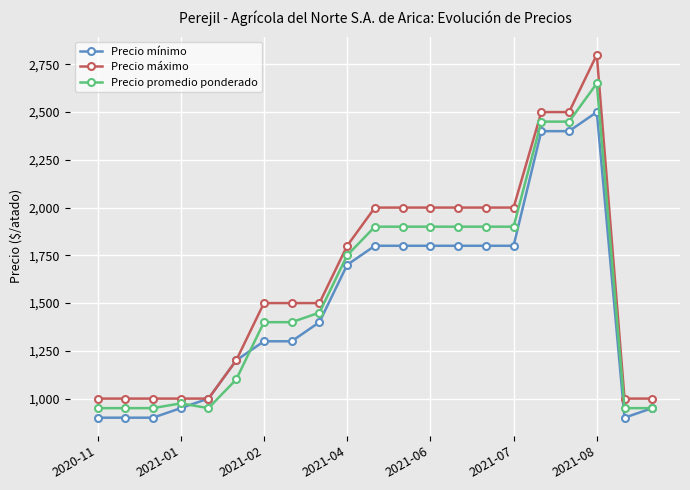

Reading right to left, what are all the values shown in this chart?

Precio mínimo: 950	900	2500	2400	2400	1800	1800	1800	1800	1800	1800	1700	1400	1300	1300	1200	1000	950	900	900	900
Precio máximo: 1000	1000	2800	2500	2500	2000	2000	2000	2000	2000	2000	1800	1500	1500	1500	1200	1000	1000	1000	1000	1000
Precio promedio ponderado: 950	950	2650	2450	2450	1900	1900	1900	1900	1900	1900	1750	1450	1400	1400	1100	950	975	950	950	950